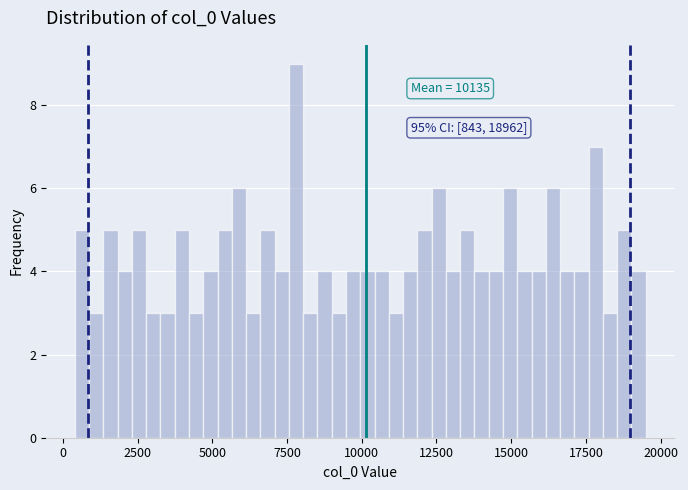

Read against the x-axis, roughly where is the centre of the tallest bar?

8000